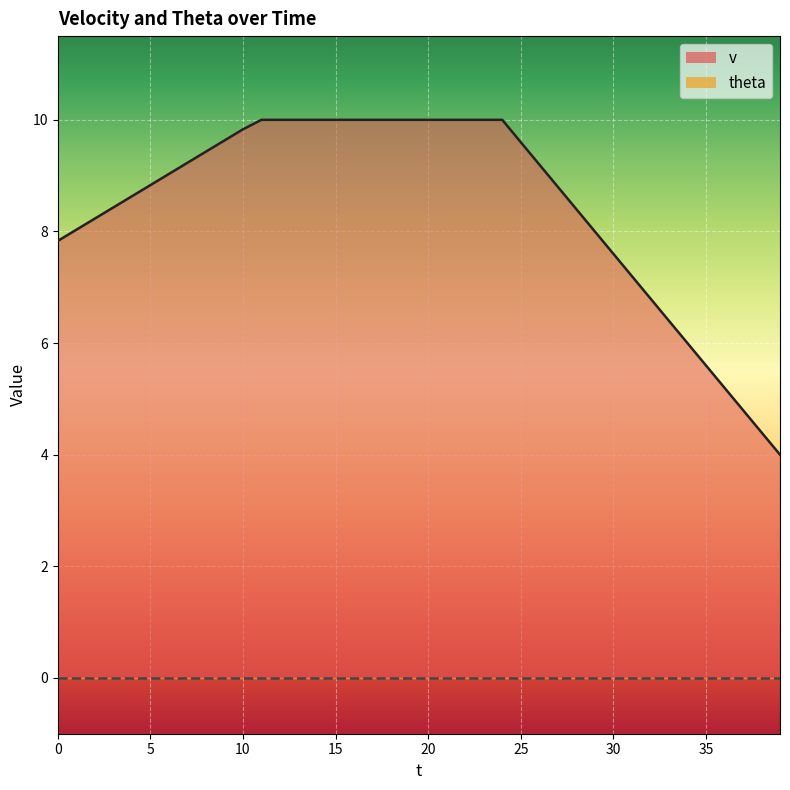

Which category has the highest value across all series?

11